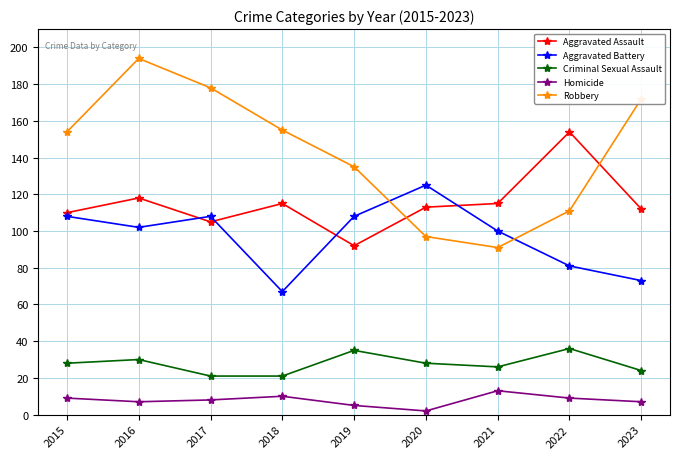

Where is the first local minimum for Aggravated Battery?

2016